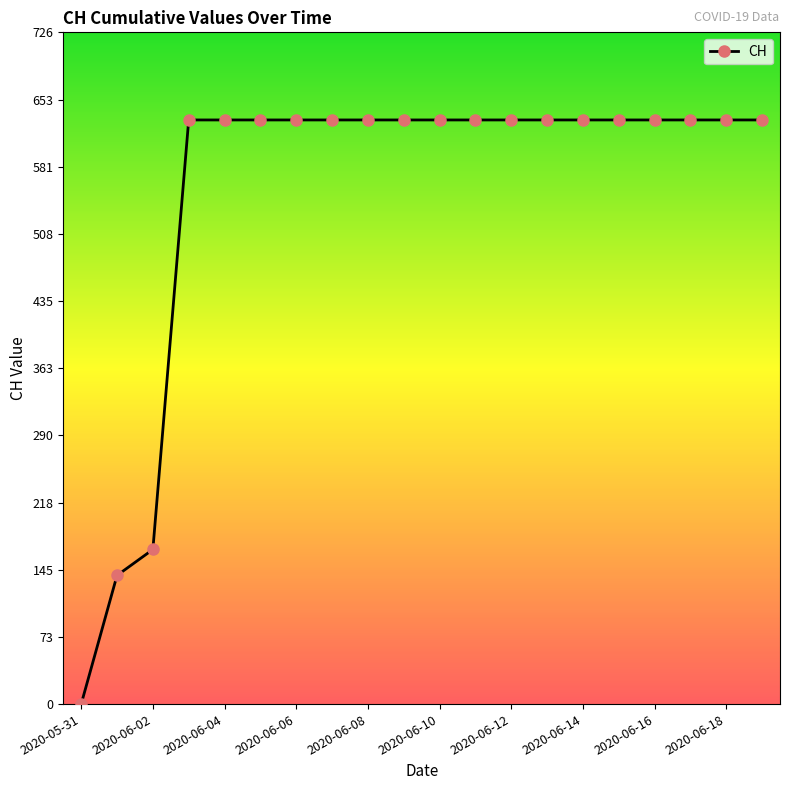

What is the greatest value displayed?

631